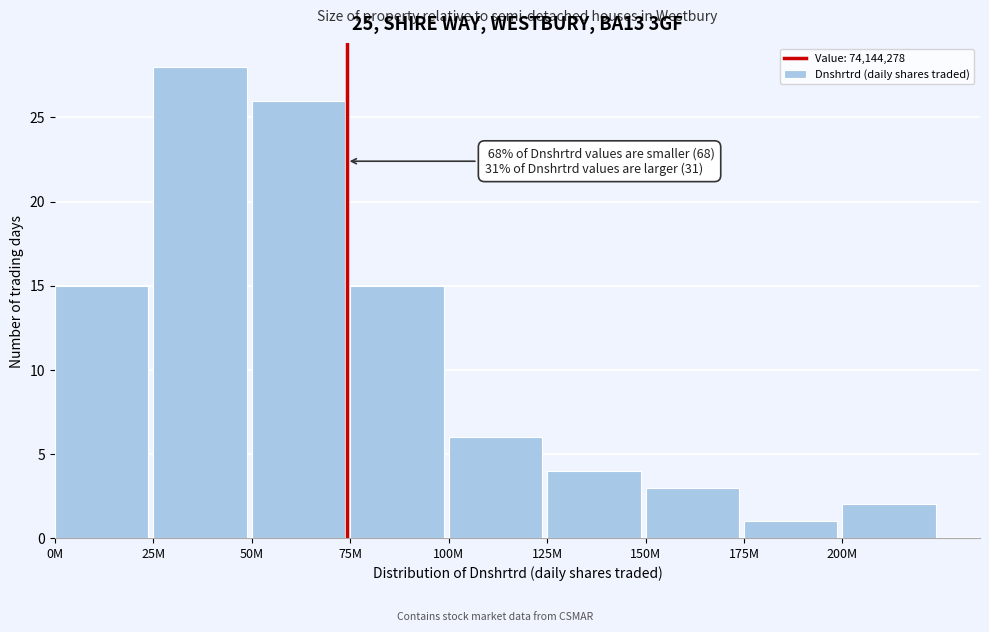

Reading left to right, extract all data points from this chart.

15	28	26	15	6	4	3	1	2